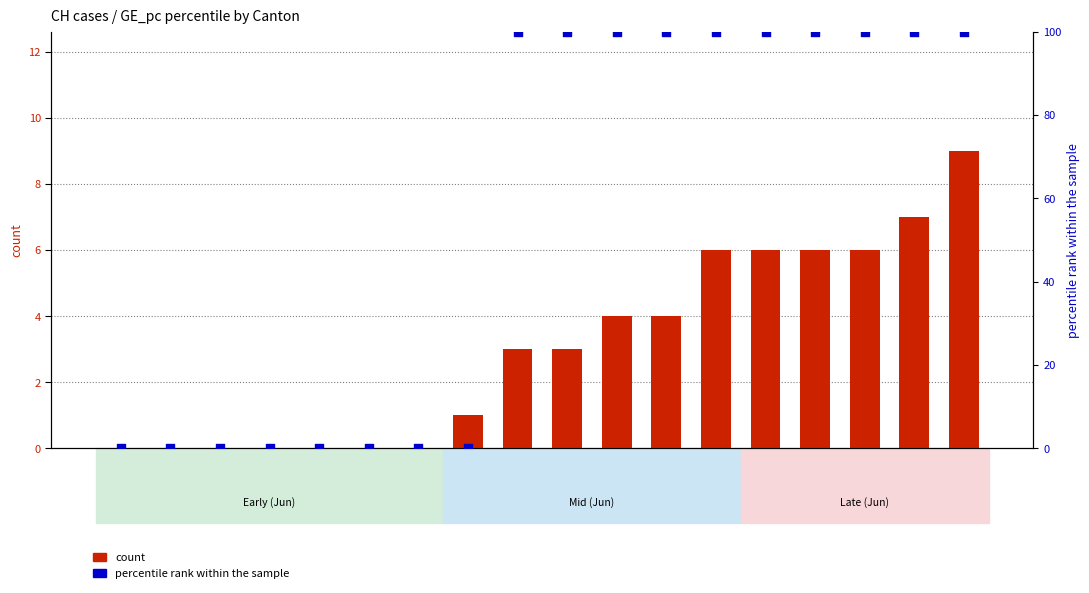

Which series reaches the maximum Y coordinate?

percentile rank within the sample